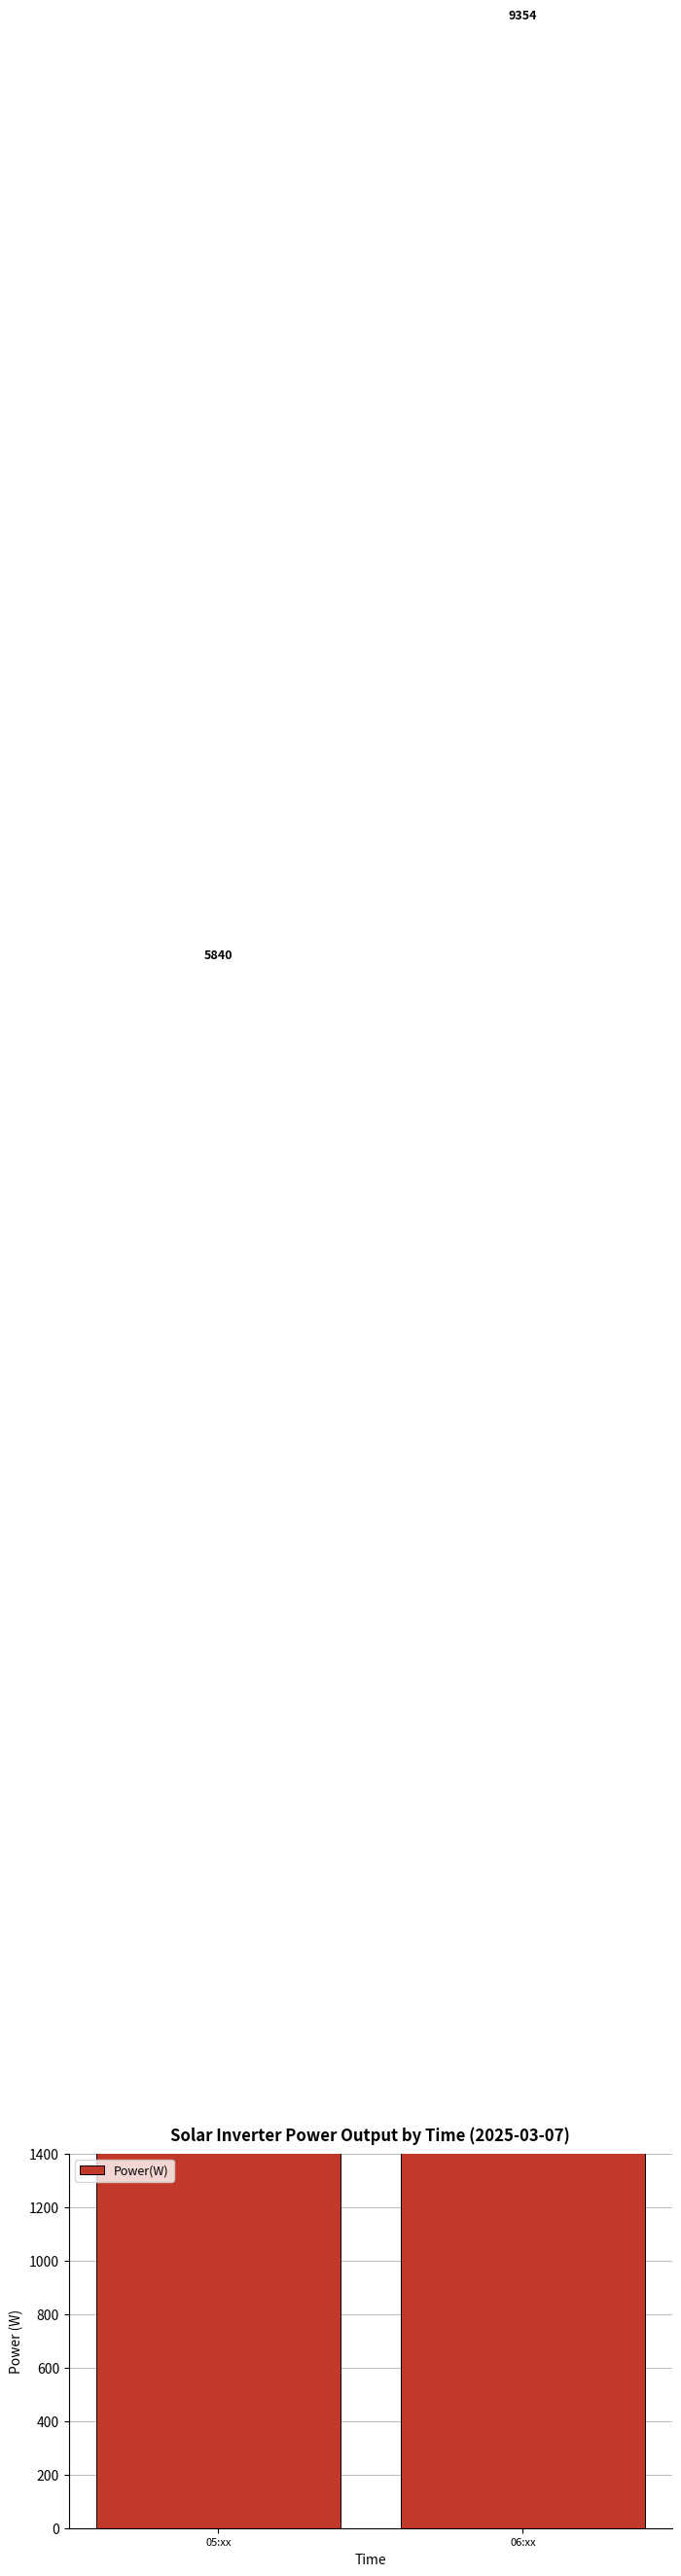

True or false: the data shows 5840 at 05:xx.

True